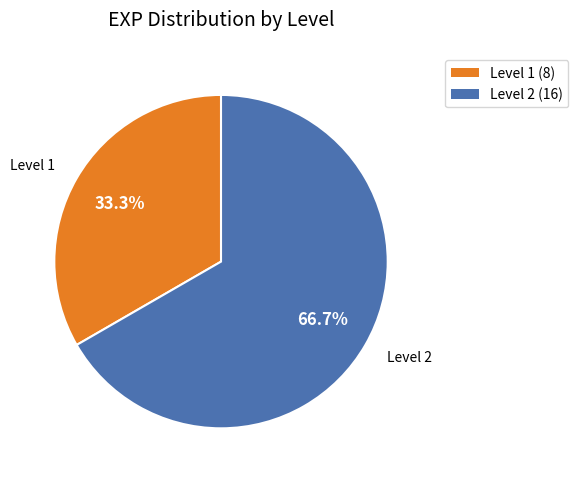

Which has a higher value, Level 1 (8) or Level 2 (16)?

Level 2 (16)